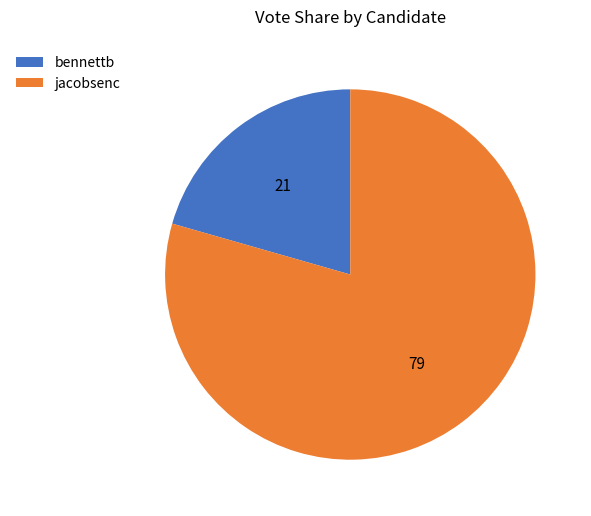

The bennettb slice represents 21% of the pie. True or false?

True